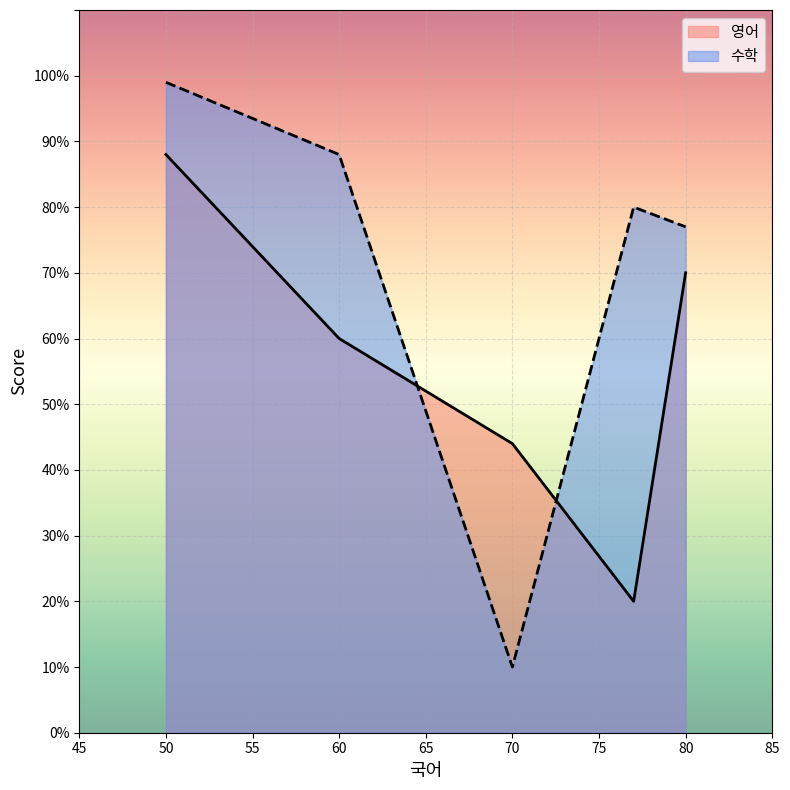

True or false: 영어 has more than 1 points higher than both neighbors.

False